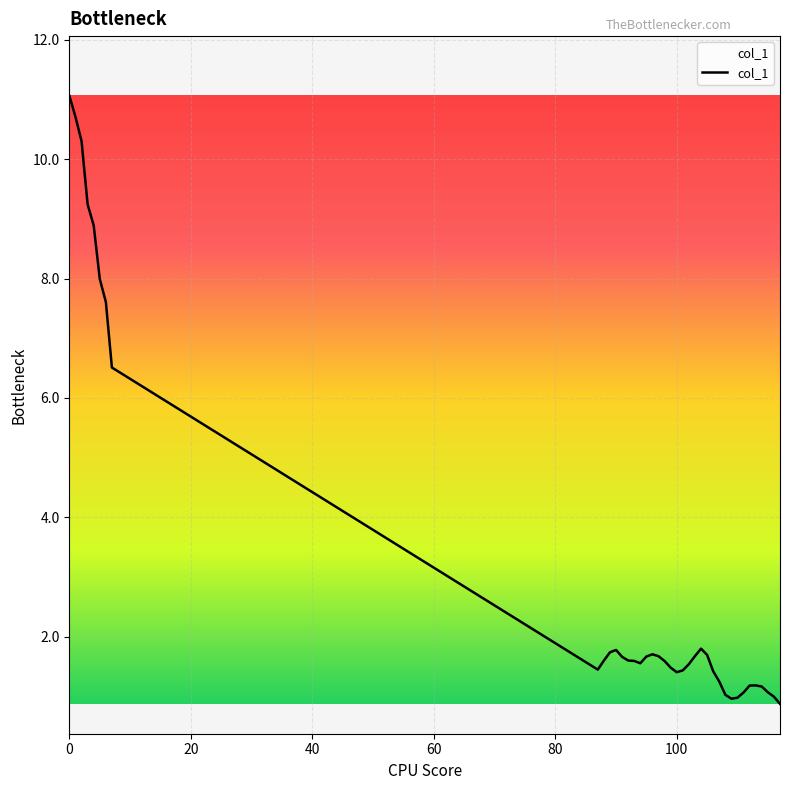

What is the difference between the maximum and minimum values?

10.2